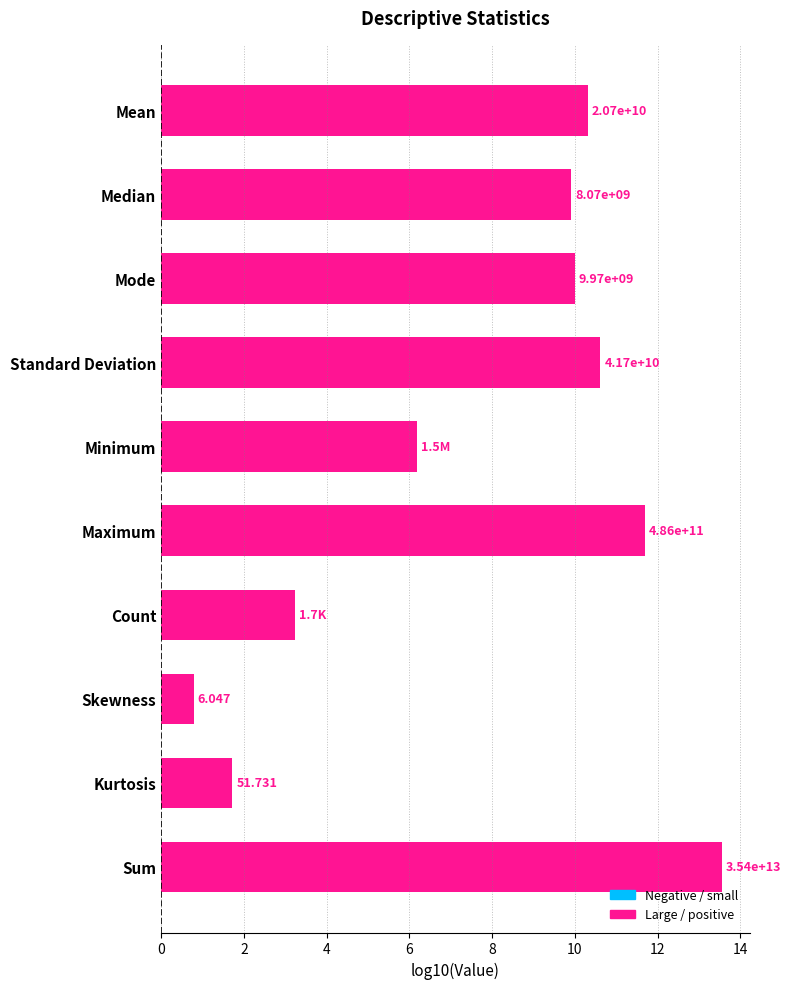

How many bars are there in total?

10